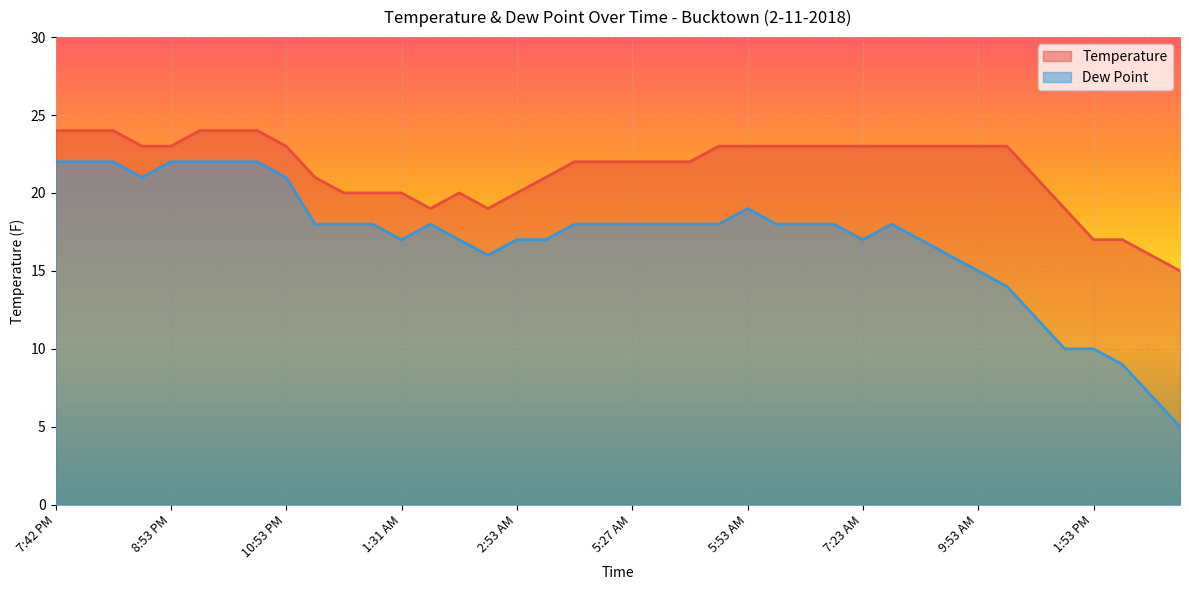

The Temperature series shows 8 at 12:53 AM. True or false?

False